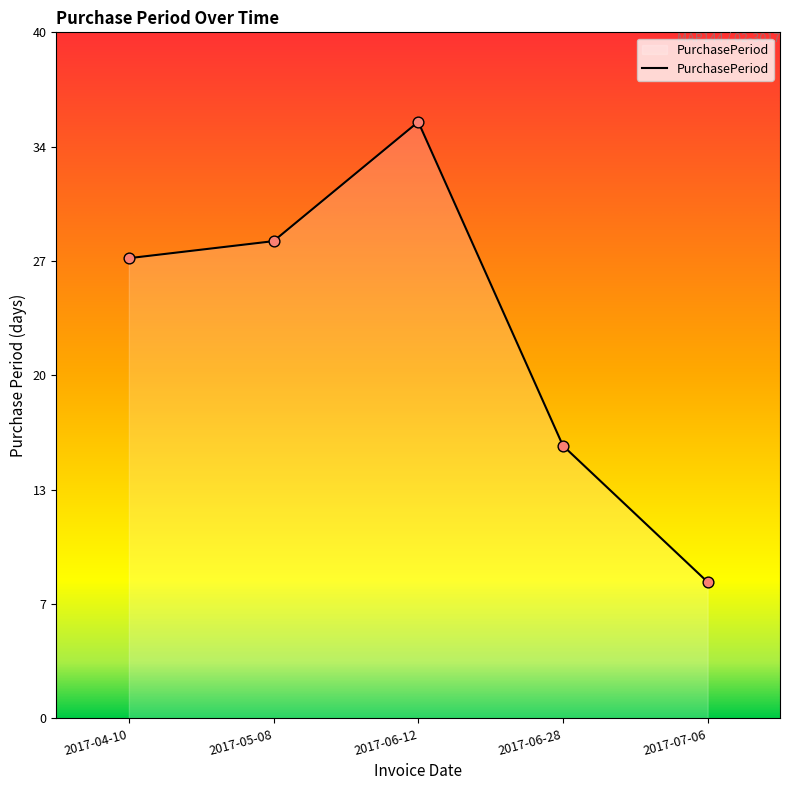

What is the ratio of the value at 2017-04-10 to the value at 2017-06-12?

0.8